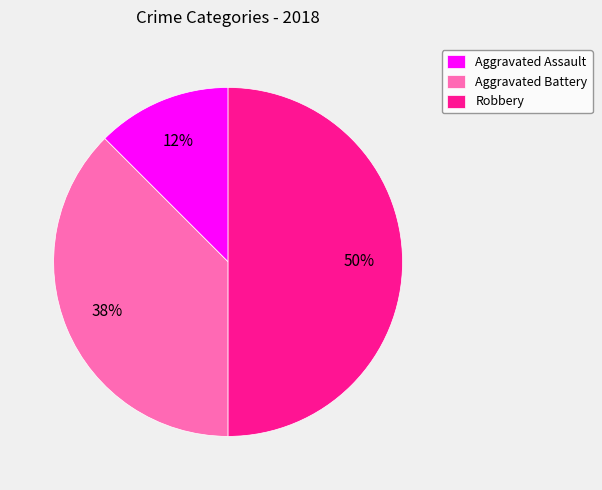

Is the sum of Robbery and Aggravated Battery greater than half?

Yes